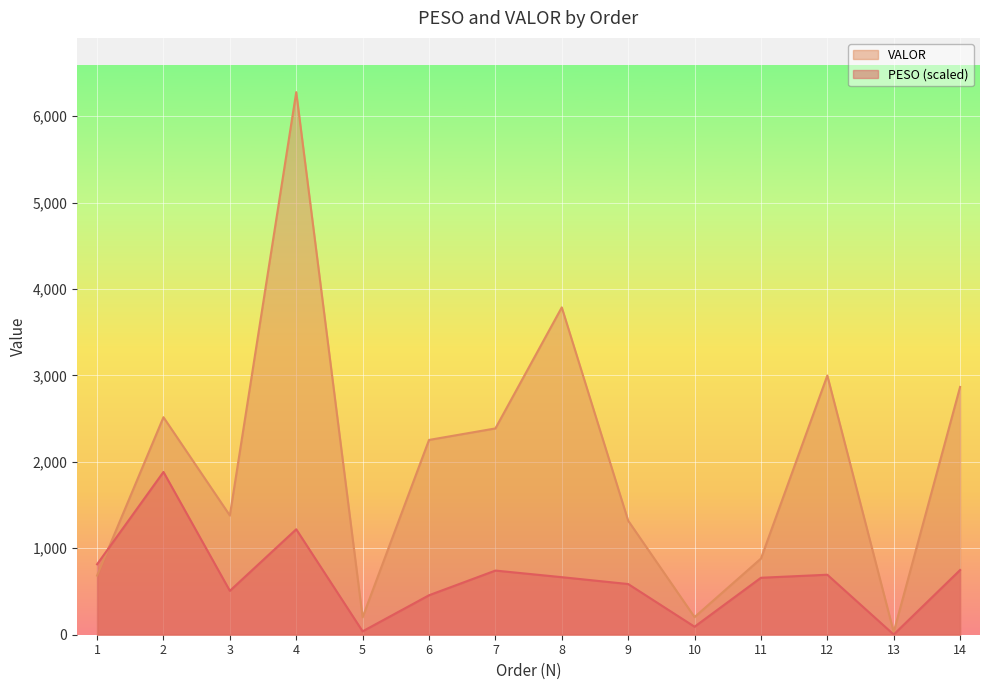

What is the difference between the maximum and minimum values in the VALOR series?

6246.0